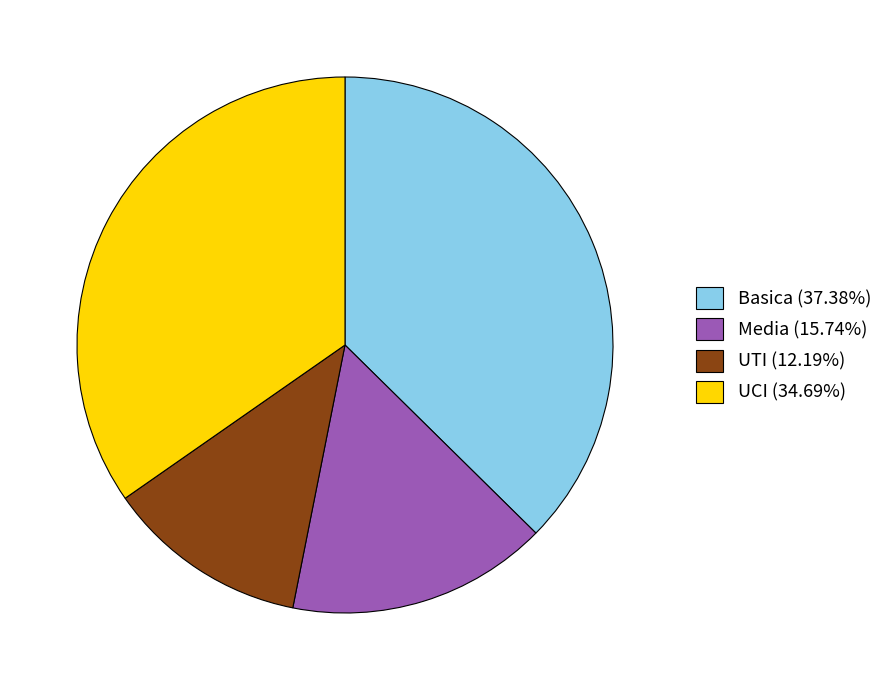

Does Basica represent more than half of the total?

No